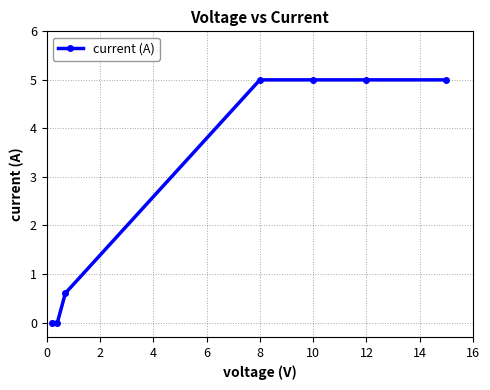

What is the difference between the maximum and minimum values?

5.0